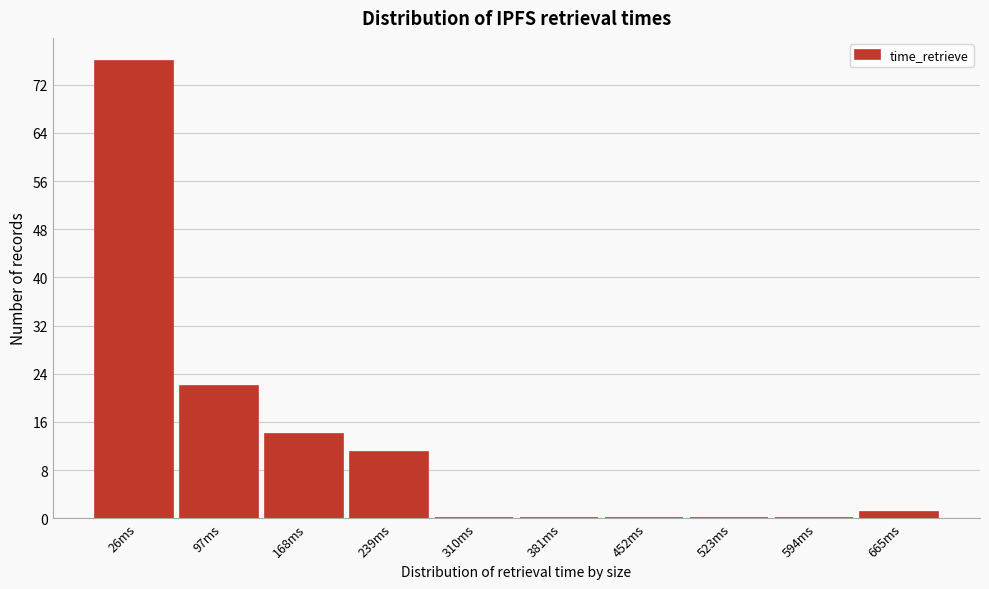

Reading right to left, transcribe all the data shown in this chart.

665ms=1	594ms=0	523ms=0	452ms=0	381ms=0	310ms=0	239ms=11	168ms=14	97ms=22	26ms=76